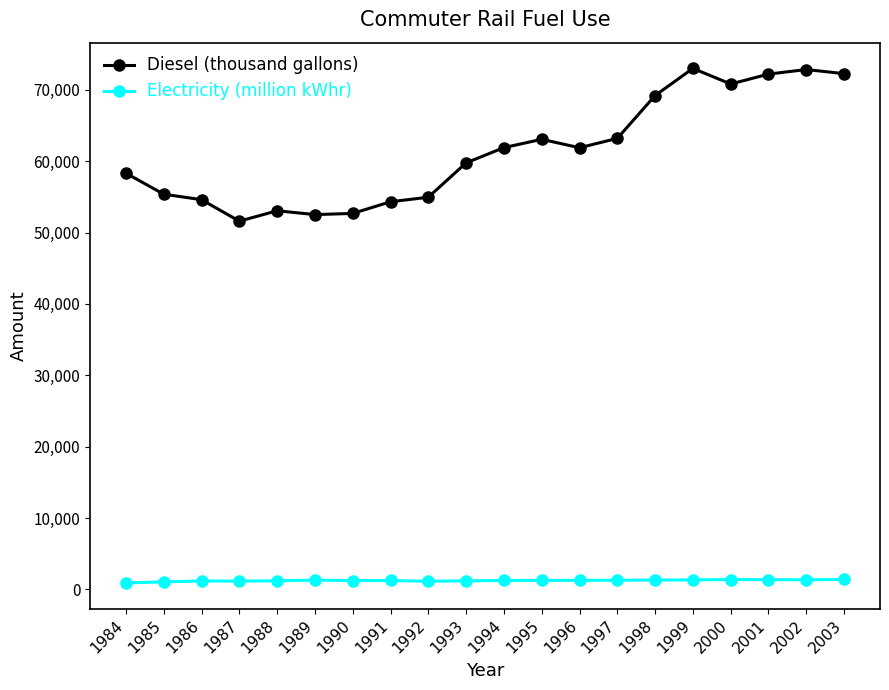

Does the chart have visible grid lines?

No